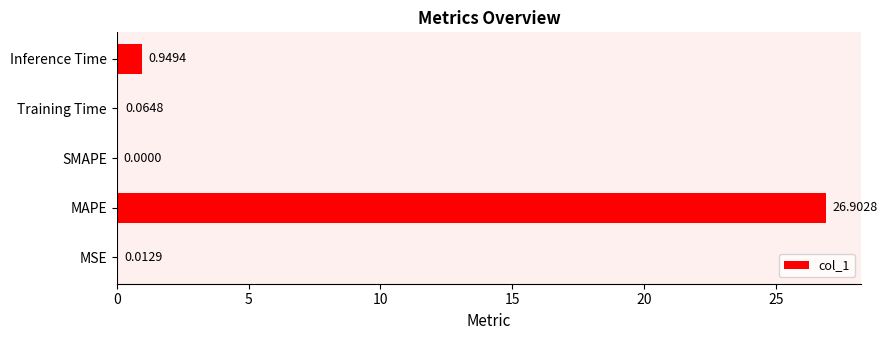

What is the change in value from SMAPE to Training Time?

+0.1